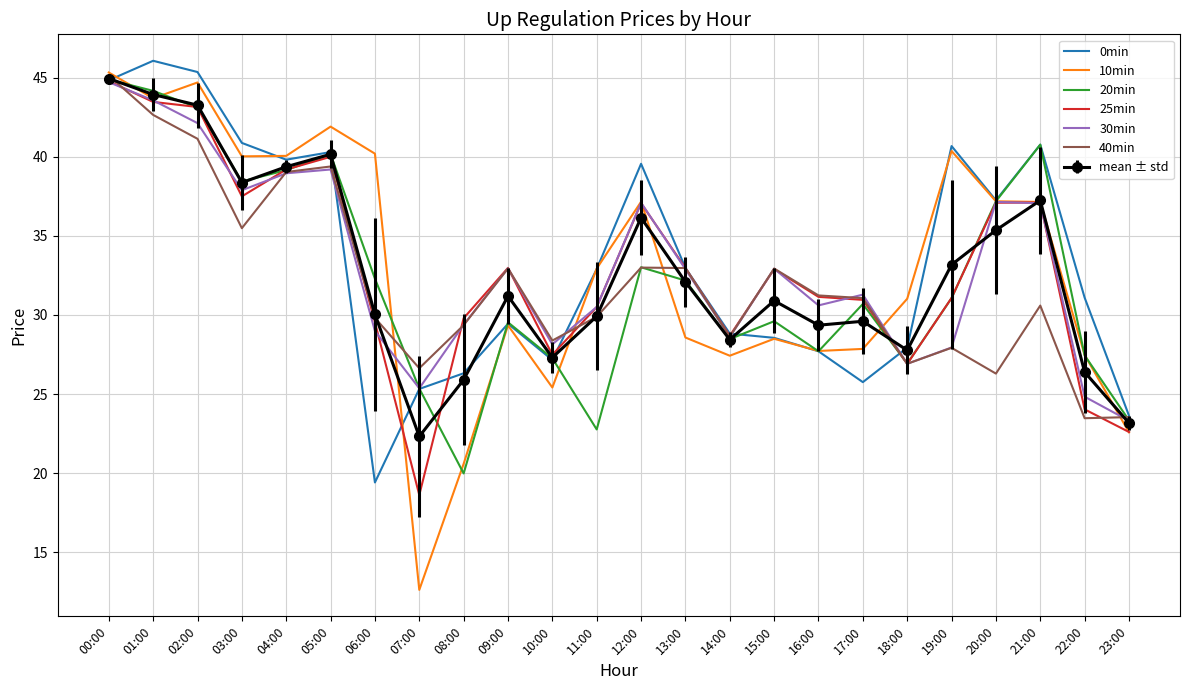

Which series has the largest range (max minus min)?

10min